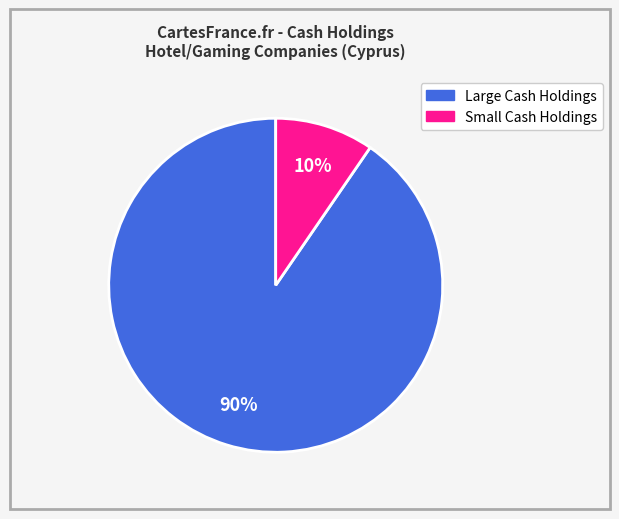

Does any single category account for the majority?

Yes